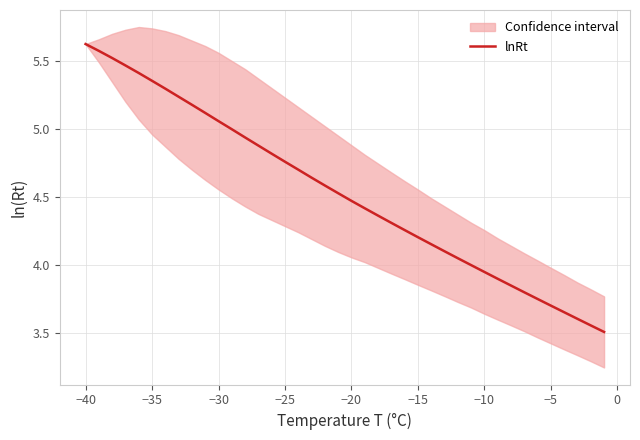

What is the minimum value for lnRt?

3.5